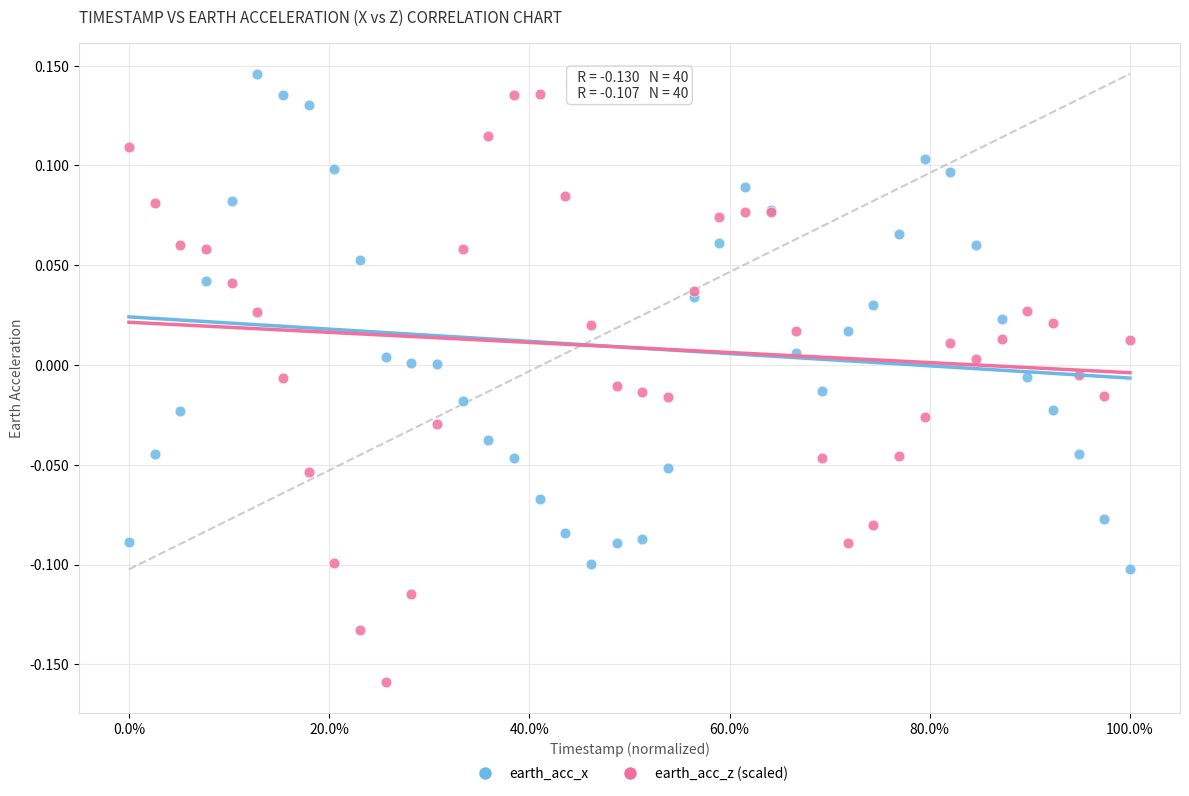

Which series has the widest spread of Y values?

earth_acc_z (scaled)